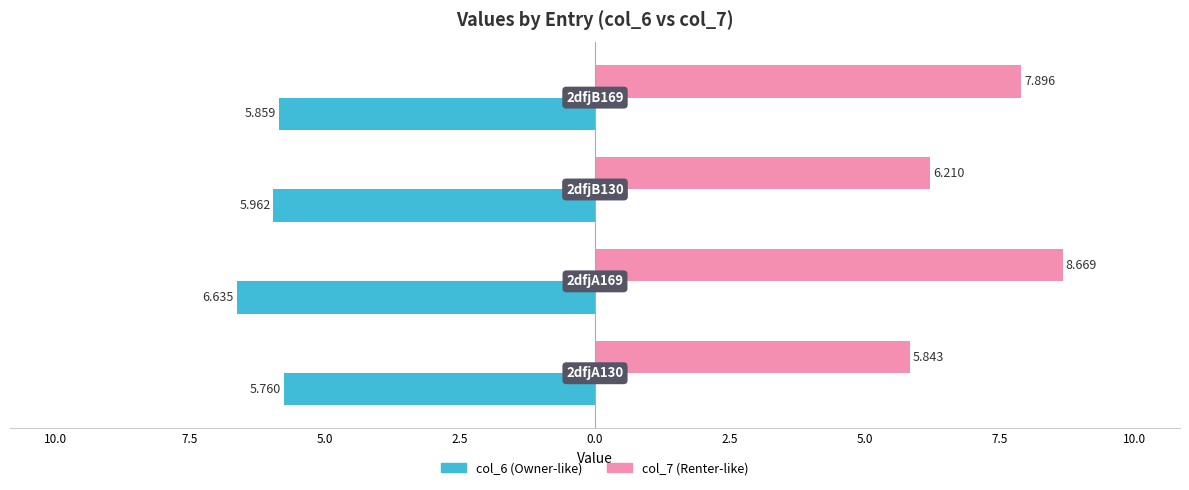

Is it true that col_7 equals 10.9 at 7.5?

False